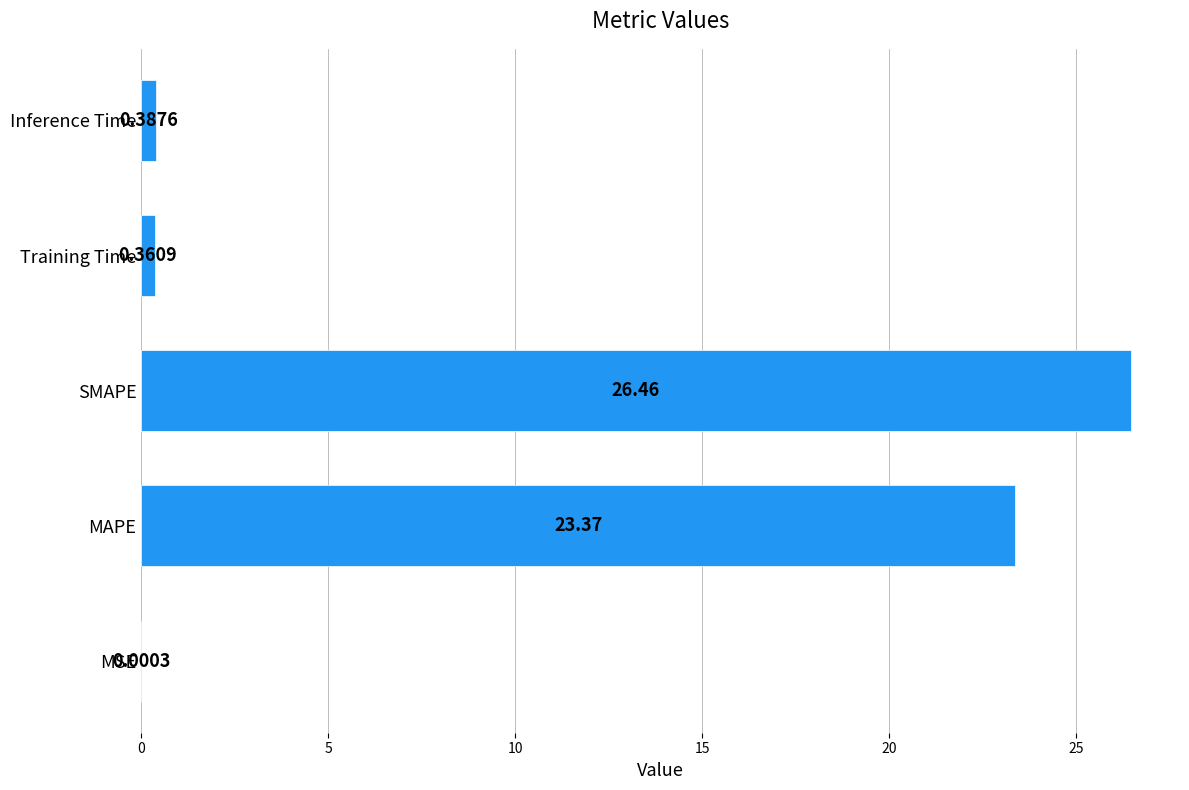

At which category does the chart reach its peak across all series?

SMAPE